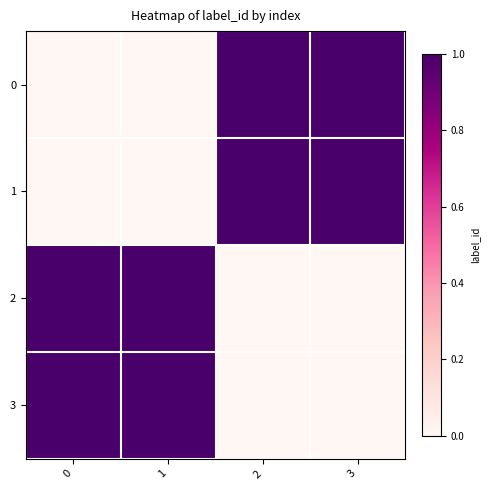

Reading left to right, transcribe all the data shown in this chart.

0: 0=0.0	1=0.0	2=1.0	3=1.0
1: 0=0.0	1=0.0	2=1.0	3=1.0
2: 0=1.0	1=1.0	2=0.0	3=0.0
3: 0=1.0	1=1.0	2=0.0	3=0.0